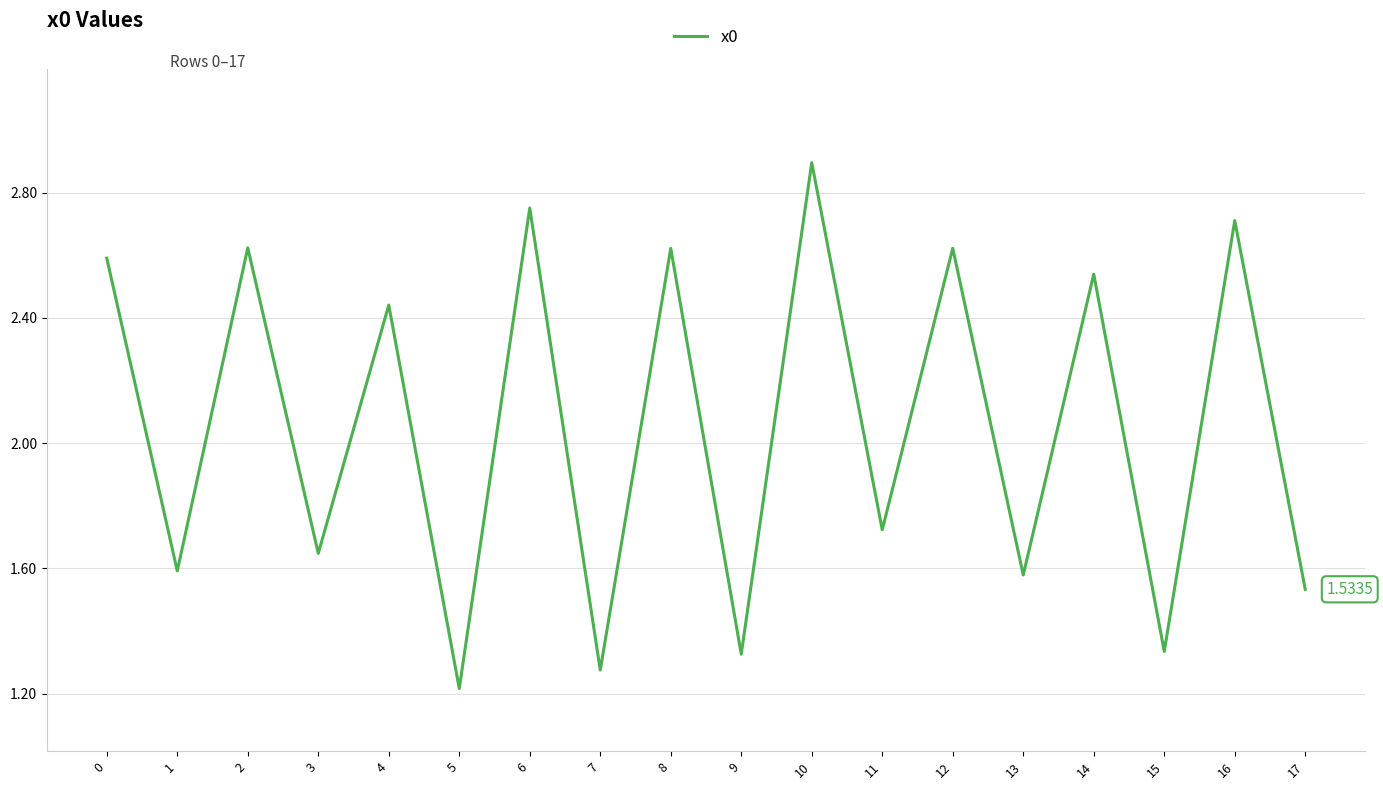

Between 8 and 16, which is larger?

16